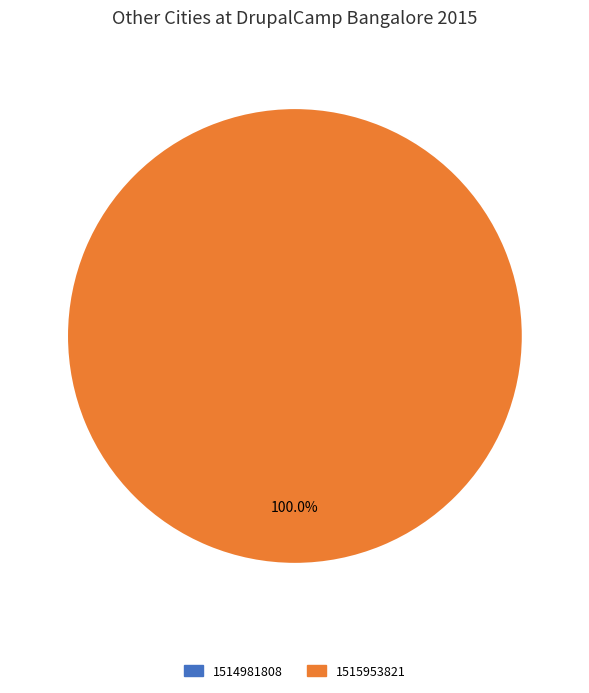

To the nearest percent, what percentage of the pie is 1515953821?

100%